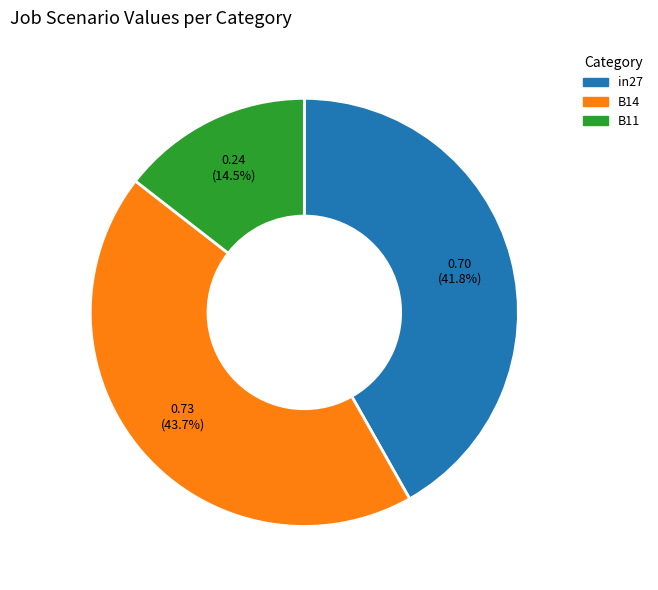

True or false: B14 accounts for 36% of the total.

False